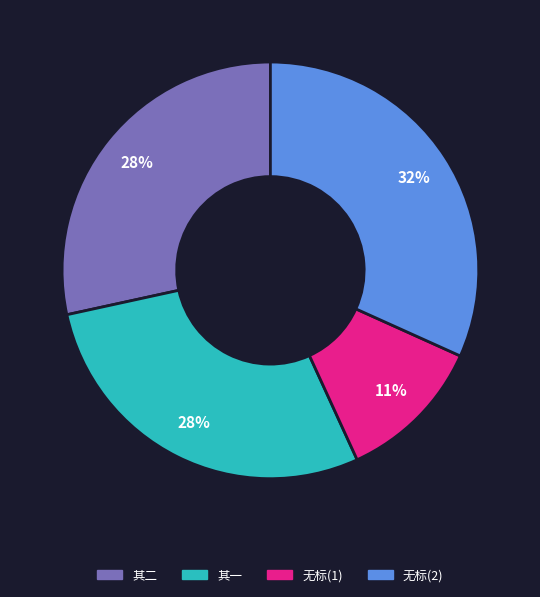

Is there a majority slice in this chart?

No